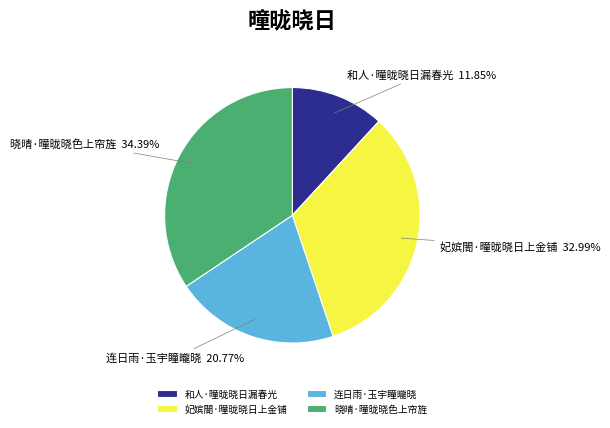

The 晓晴·曈昽晓色上帘旌 slice represents 42% of the pie. True or false?

False